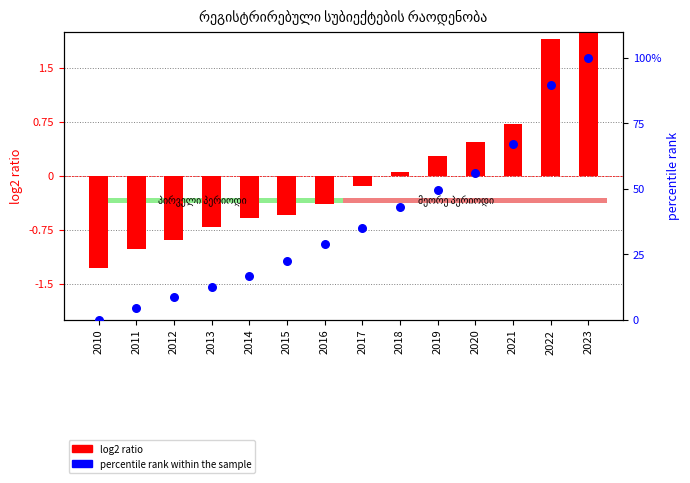

What is the total value across all series at 2017?

34.9